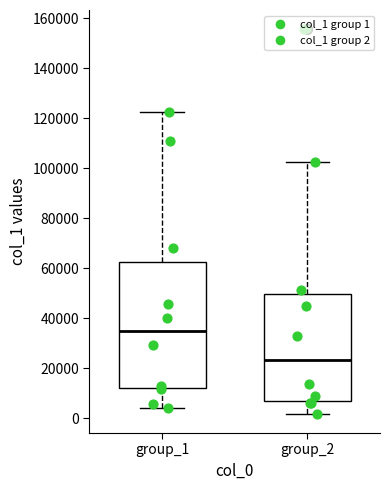

Which box is the tallest, from its lower edge to its upper edge?

group_1